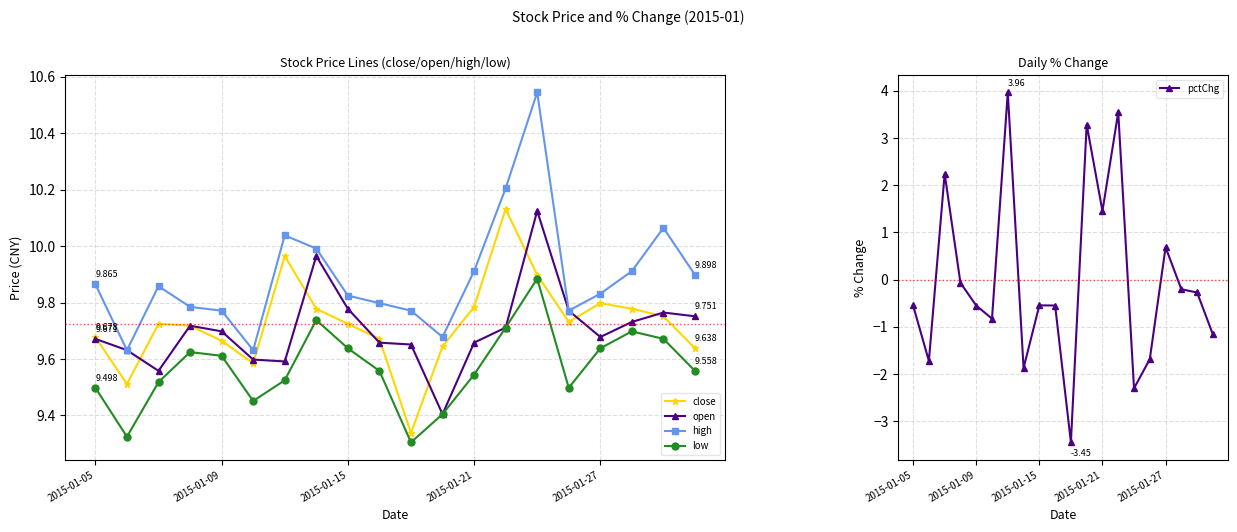

True or false: close has more than 0 interior local peaks.

True